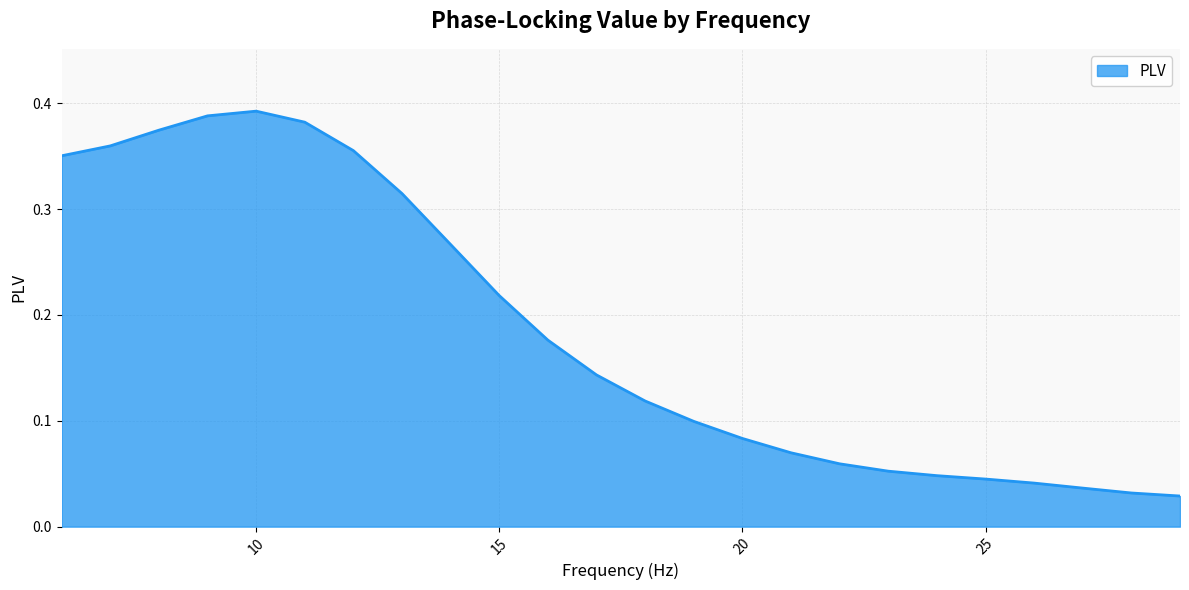

What is the sum of all values?

4.4